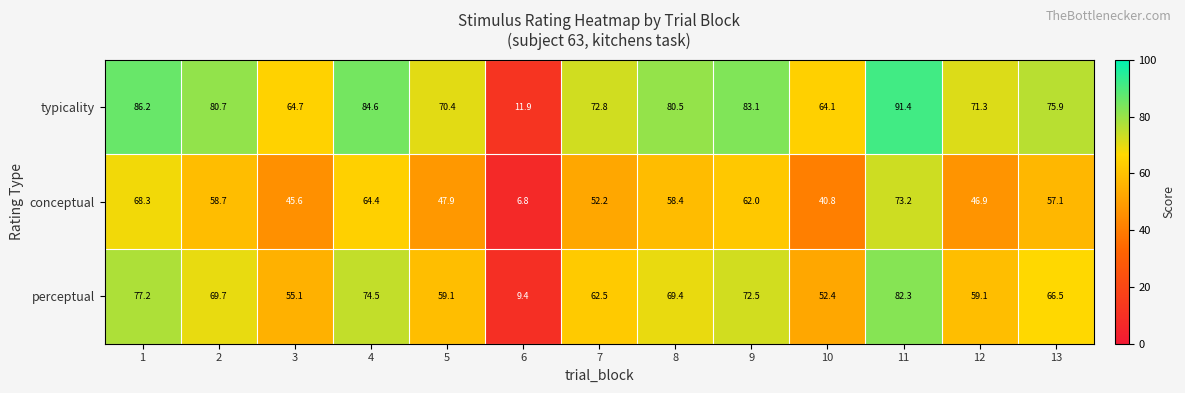

What is the total value across all series at 6?

28.1